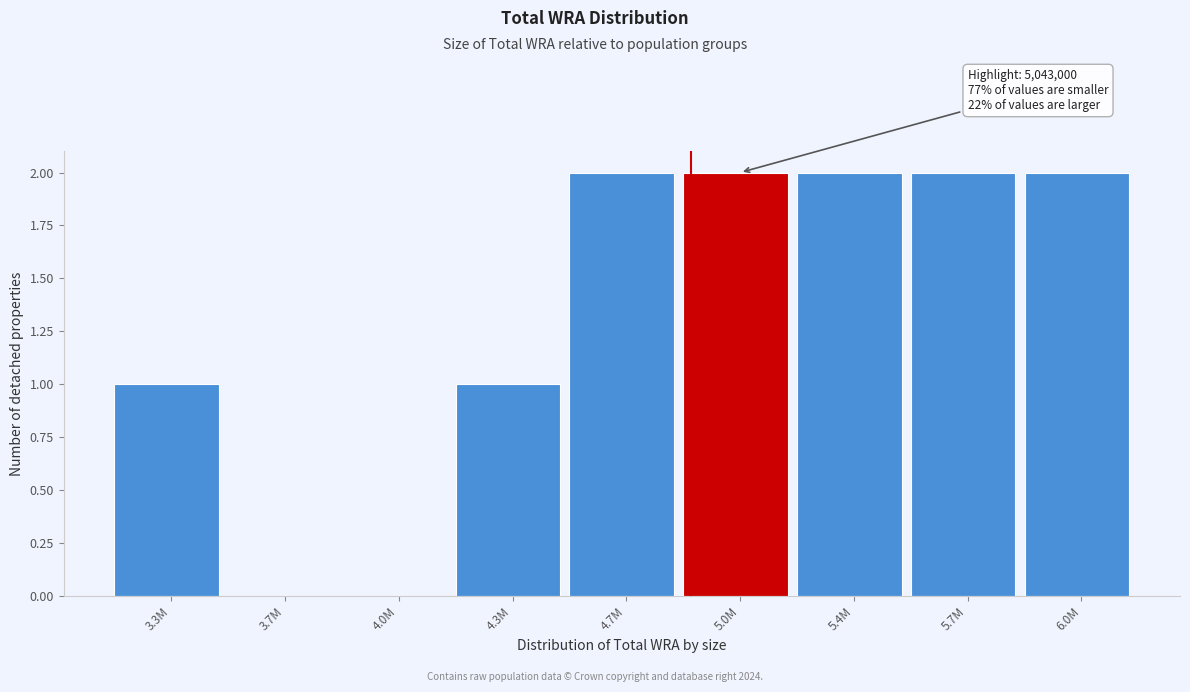

Reading left to right, list all the values displayed in this chart.

3.3M=1	3.7M=0	4.0M=0	4.3M=1	4.7M=2	5.0M=2	5.4M=2	5.7M=2	6.0M=2